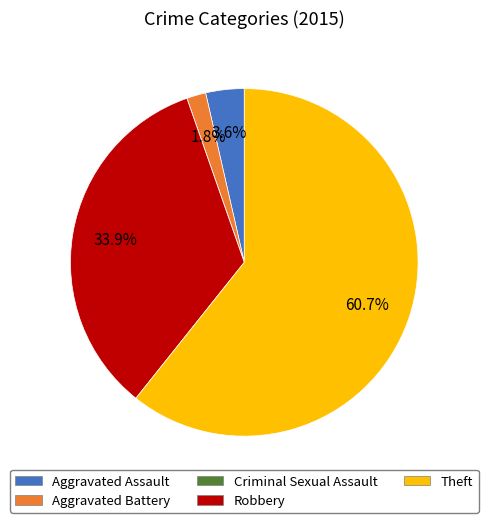

To the nearest percent, what is the difference between the largest and smallest slice percentages?

61%